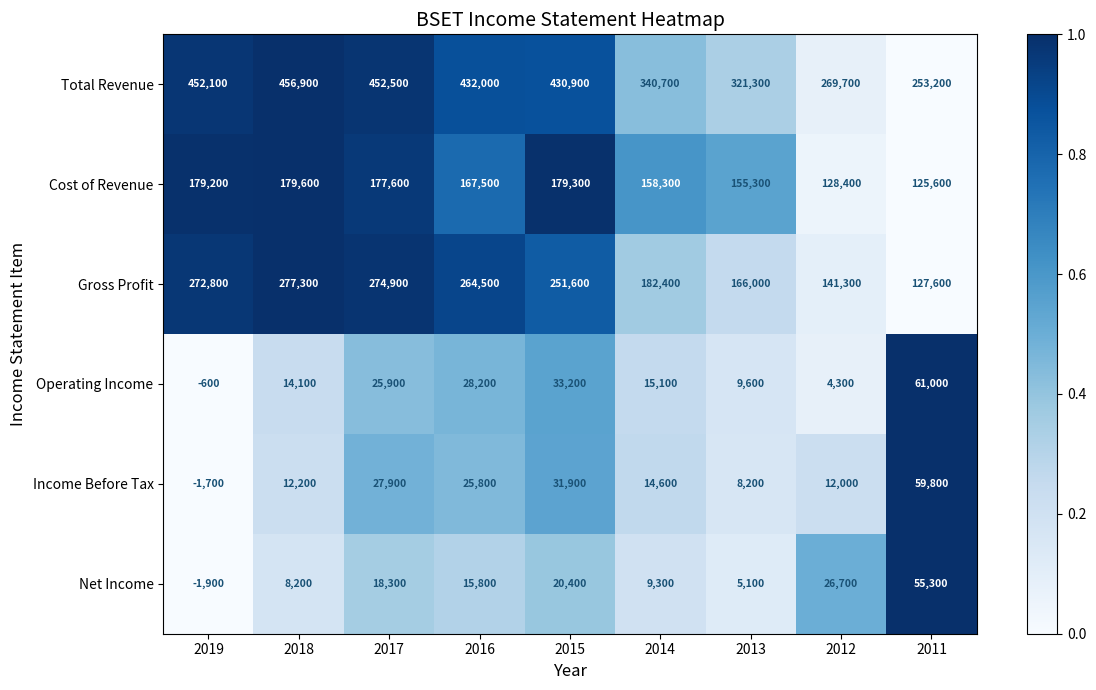

List the labels in order of Total Revenue value, largest first.

2018, 2017, 2019, 2016, 2015, 2014, 2013, 2012, 2011